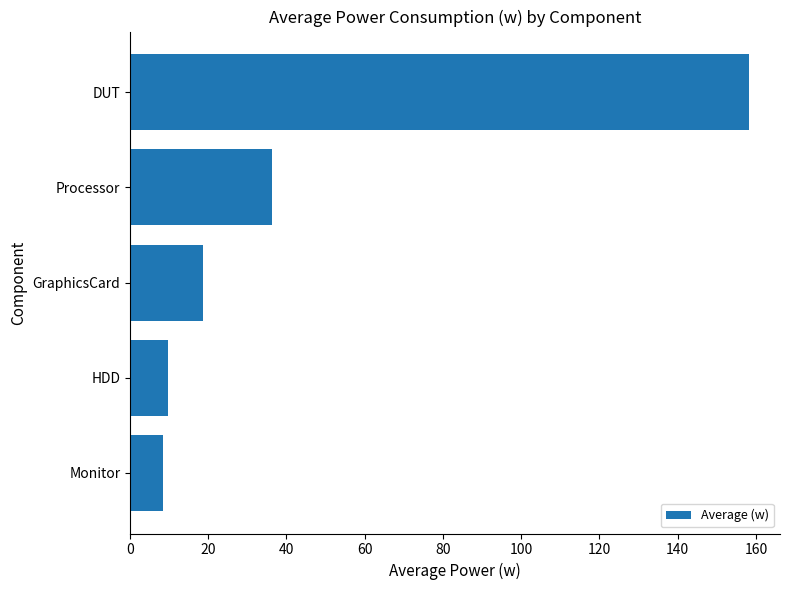

How many bars are there in total?

5